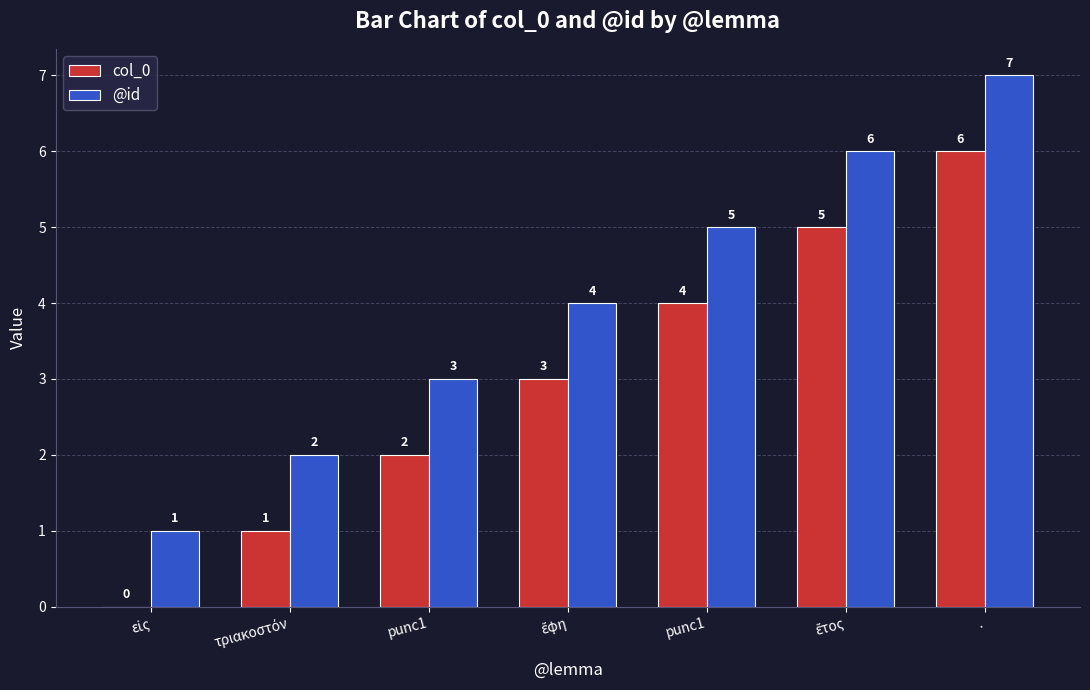

At which label is @id closest to 4?

ἔφη